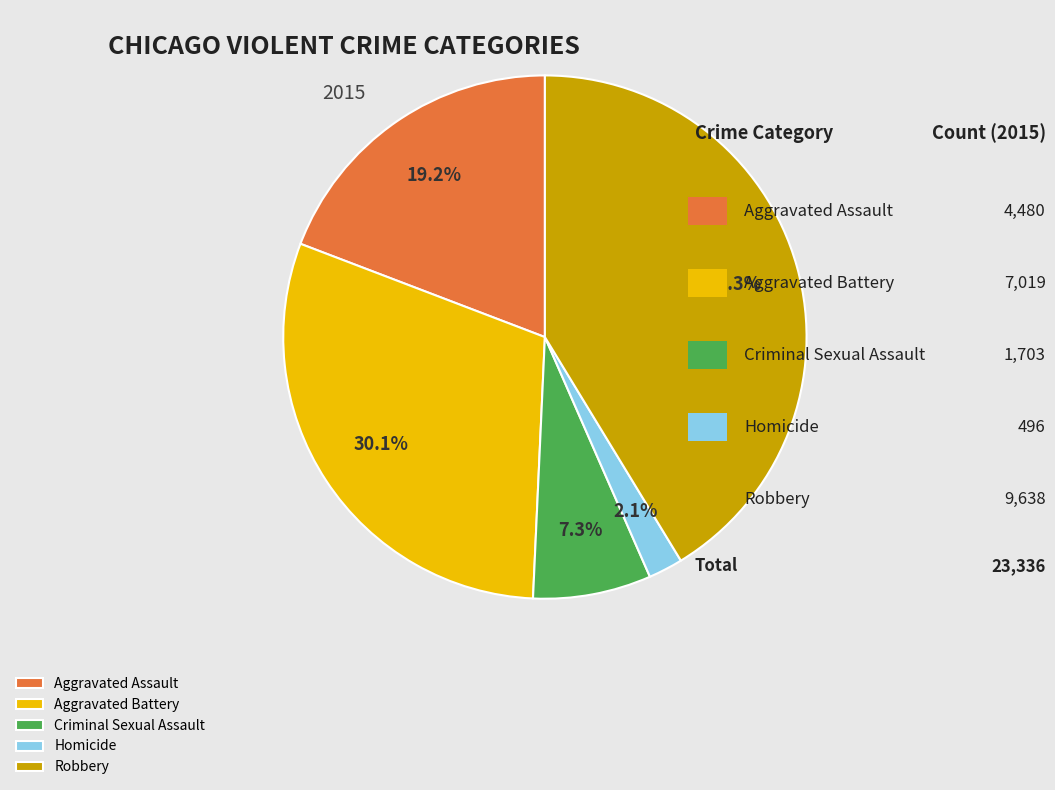

To the nearest percent, what is the difference between the Aggravated Assault and Criminal Sexual Assault slice percentages?

12%